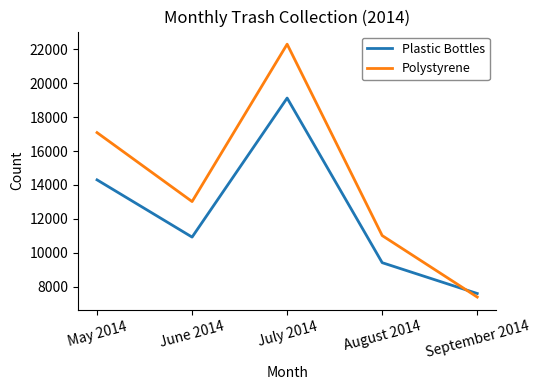

Which category has the highest value across all series?

July 2014